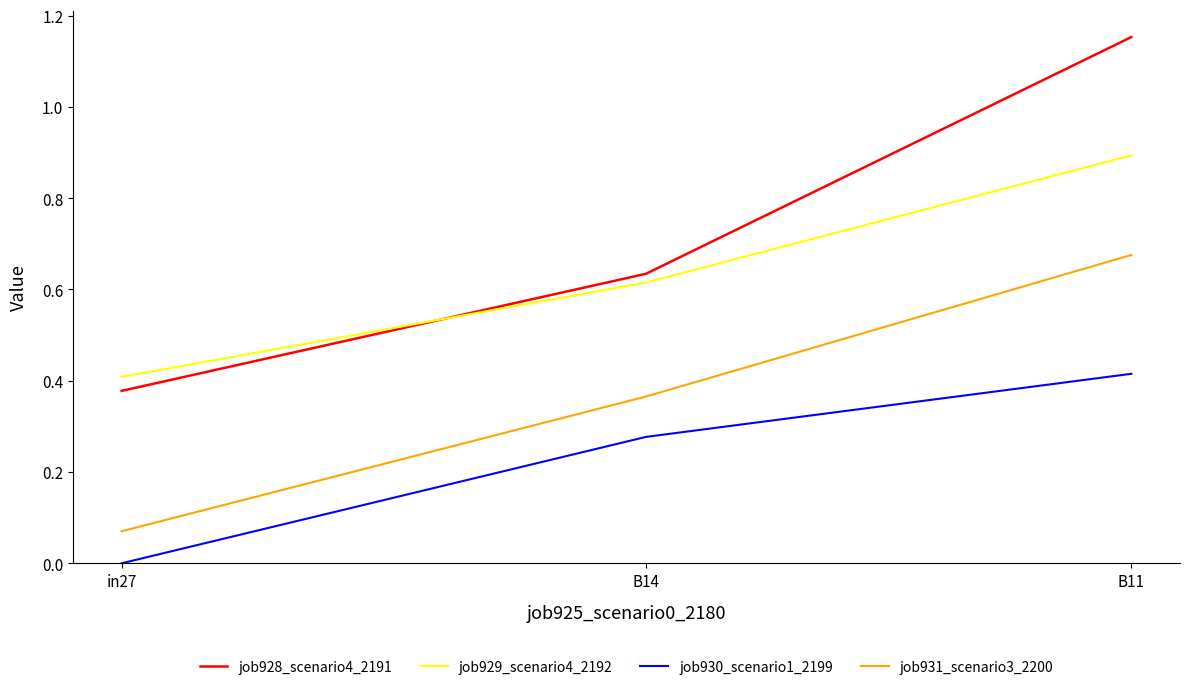

What position from the left is B11?

3